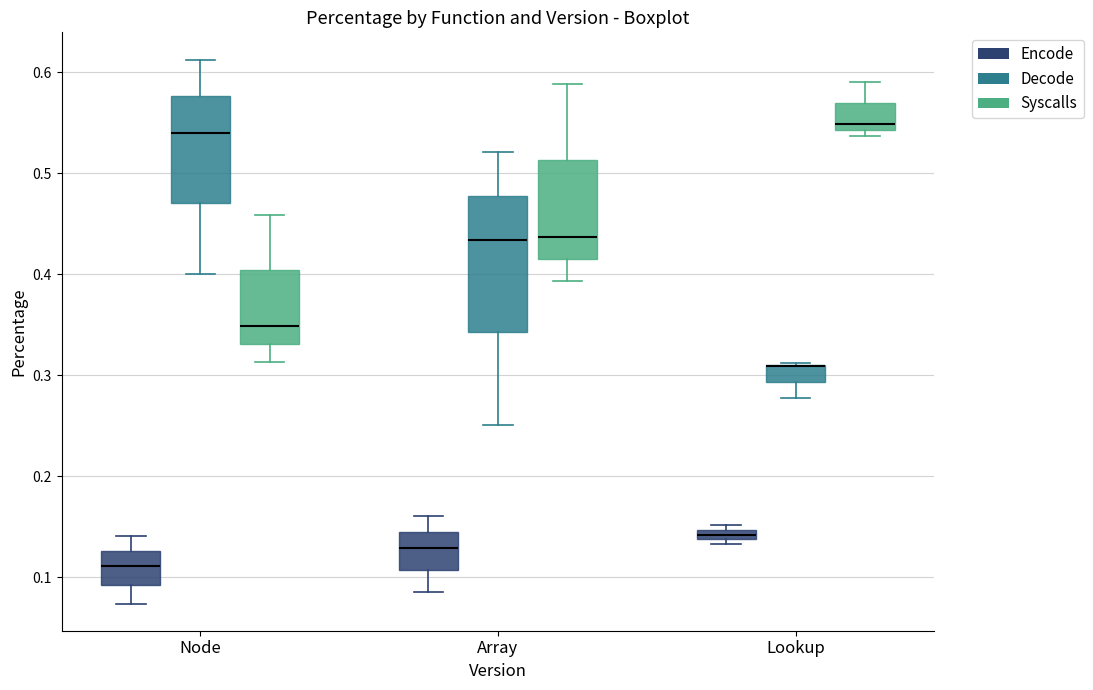

Where is the upper edge of the box for Lookup (Encode) on the y-axis? The values are not printed on the chart, so give them approximately, as read against the axis.

0.15